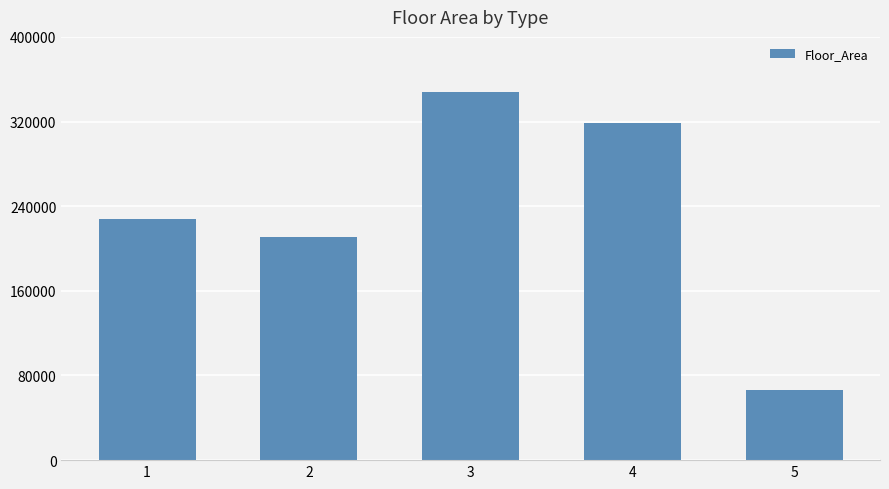

Count the number of categories in the chart.

5